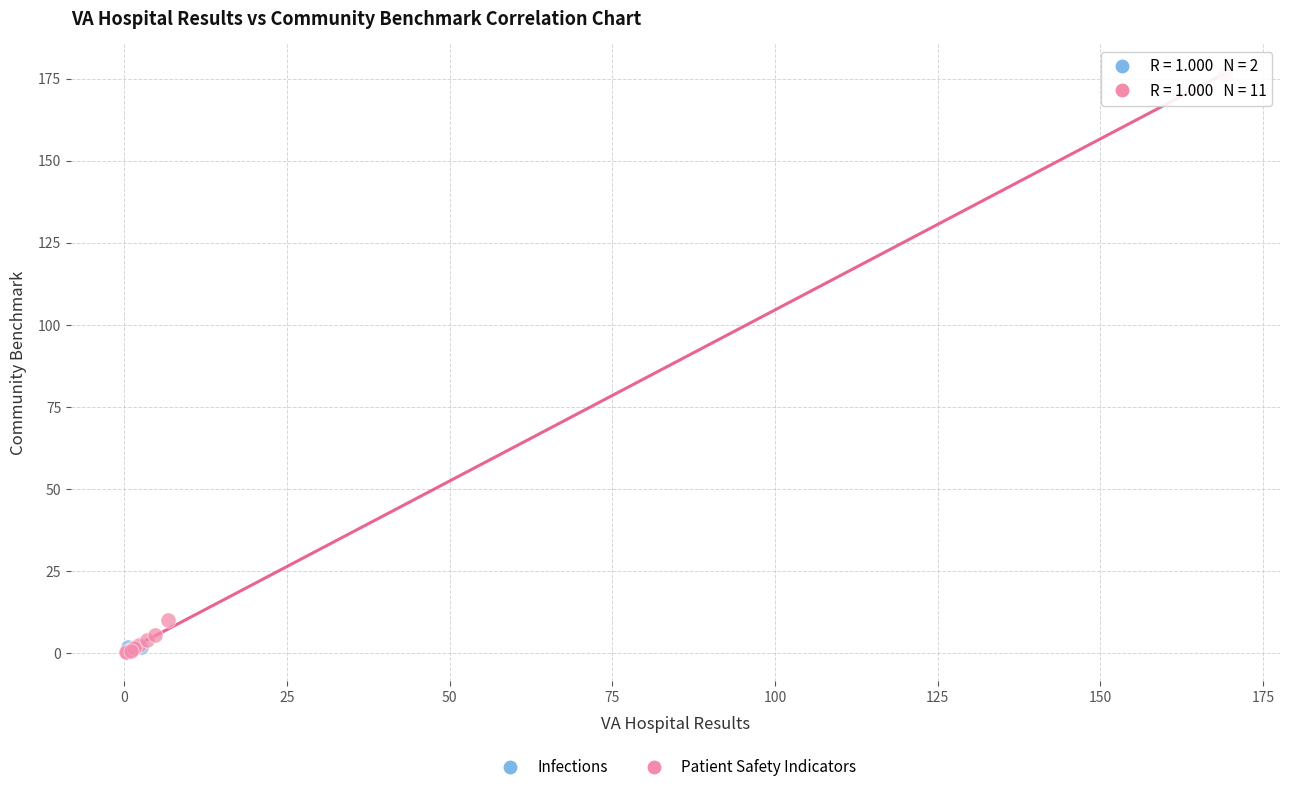

What are all the series names shown in the legend?

Infections, Patient Safety Indicators